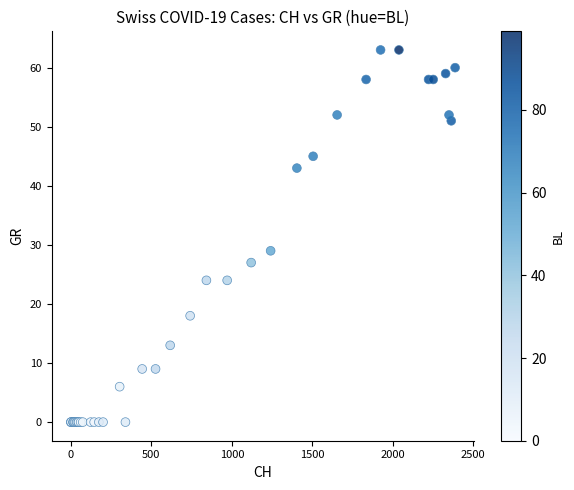

What Y value in the scatter plot is closest to 31?

29